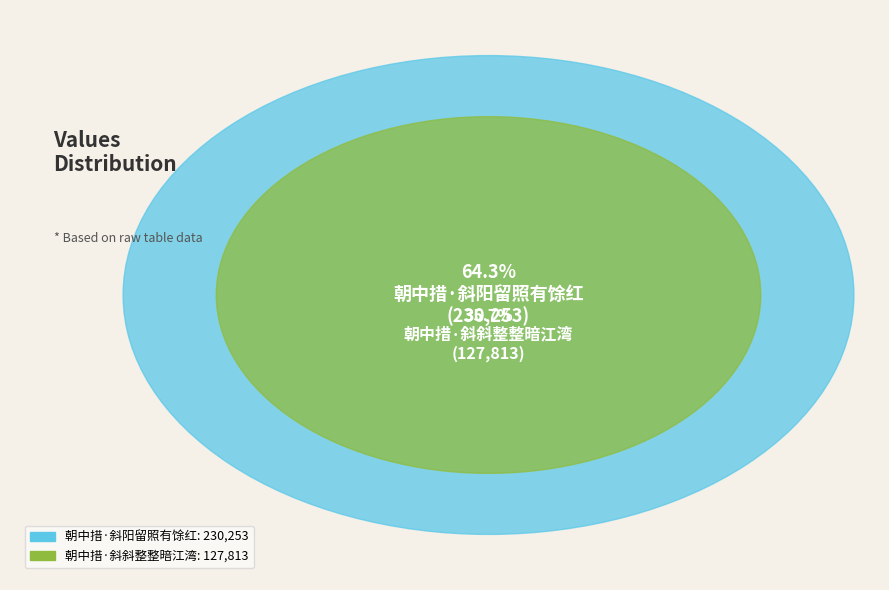

How many slices are in this pie chart?

2